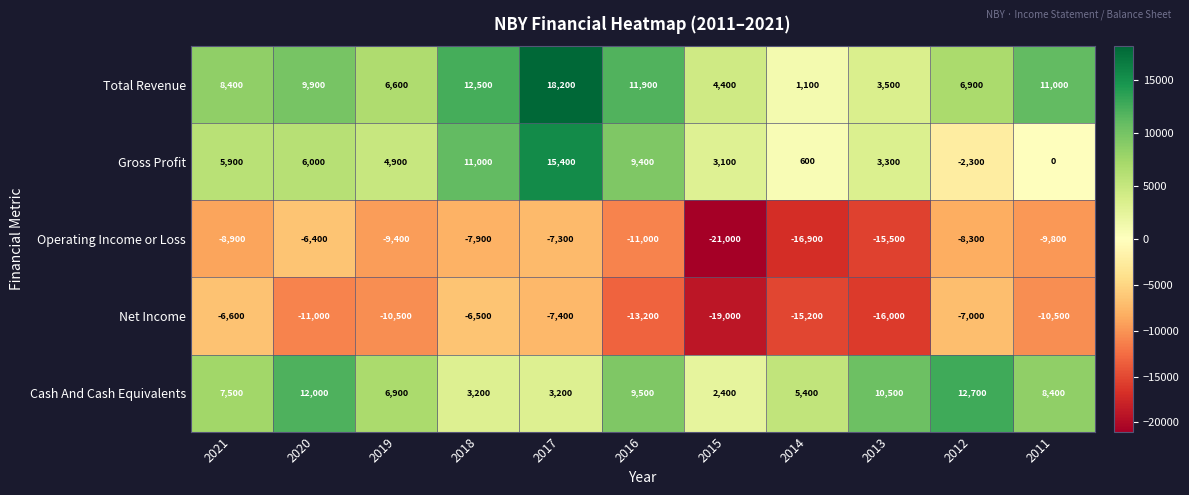

At 2018, list the series in order from smallest to largest.

Operating Income or Loss, Net Income, Cash And Cash Equivalents, Gross Profit, Total Revenue